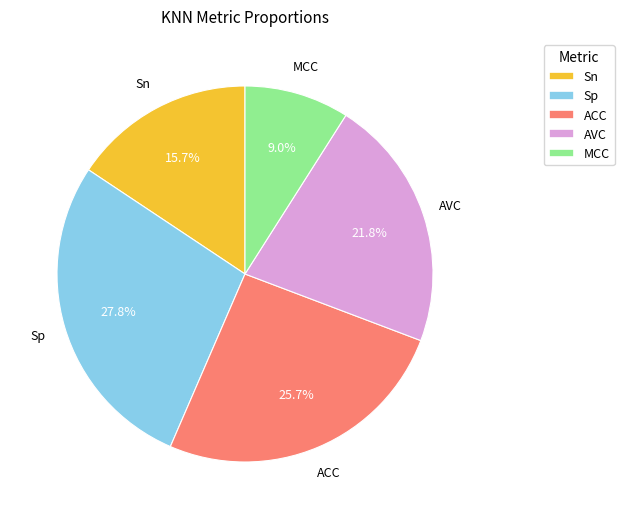

Rank the categories by value from lowest to highest.

MCC, Sn, AVC, ACC, Sp